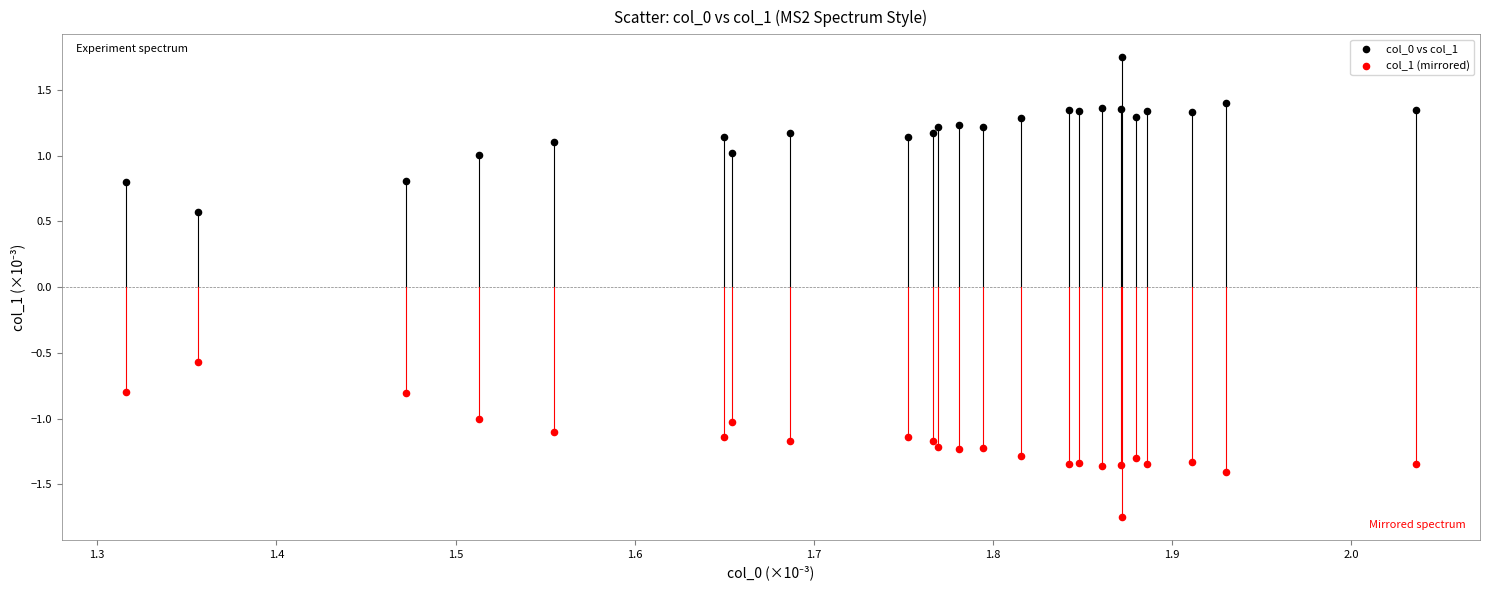

What is the X range (max minus min) for the scatter plot?

0.7